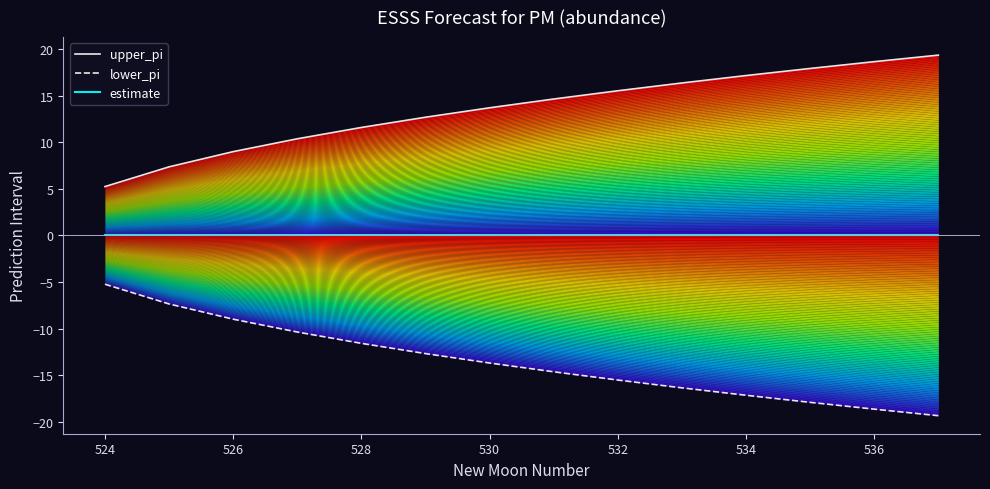

What is the sum of the upper_pi values at 534 and 526?

26.1